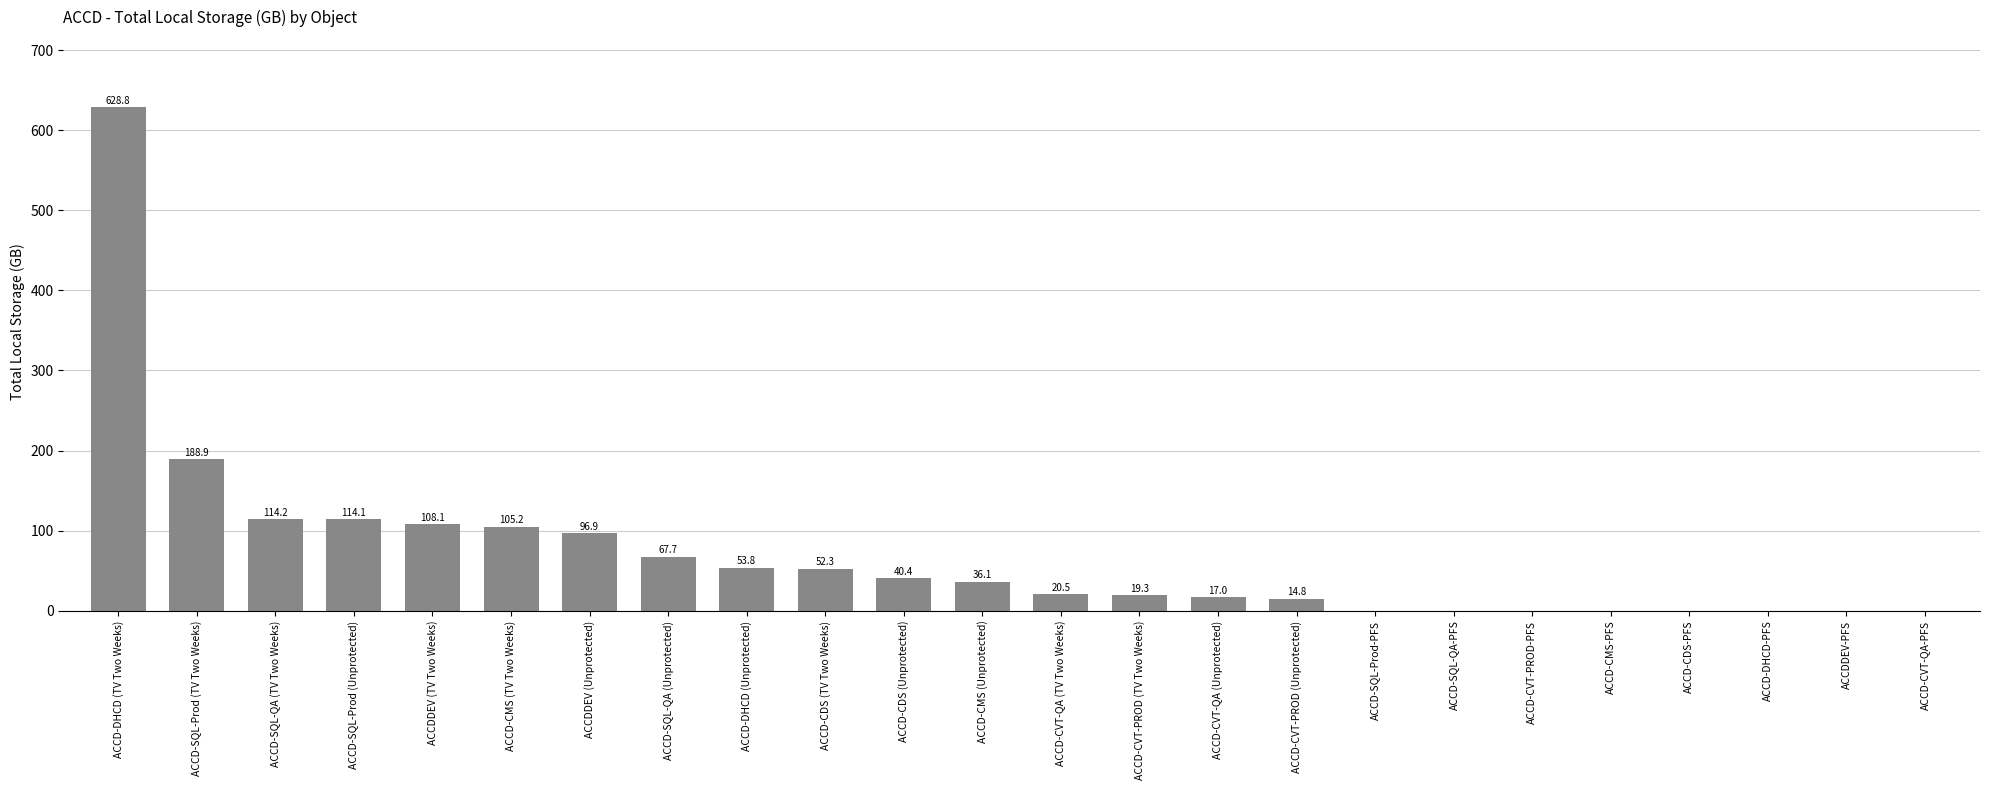

Which category has the highest value across all series?

ACCD-DHCD (TV Two Weeks)